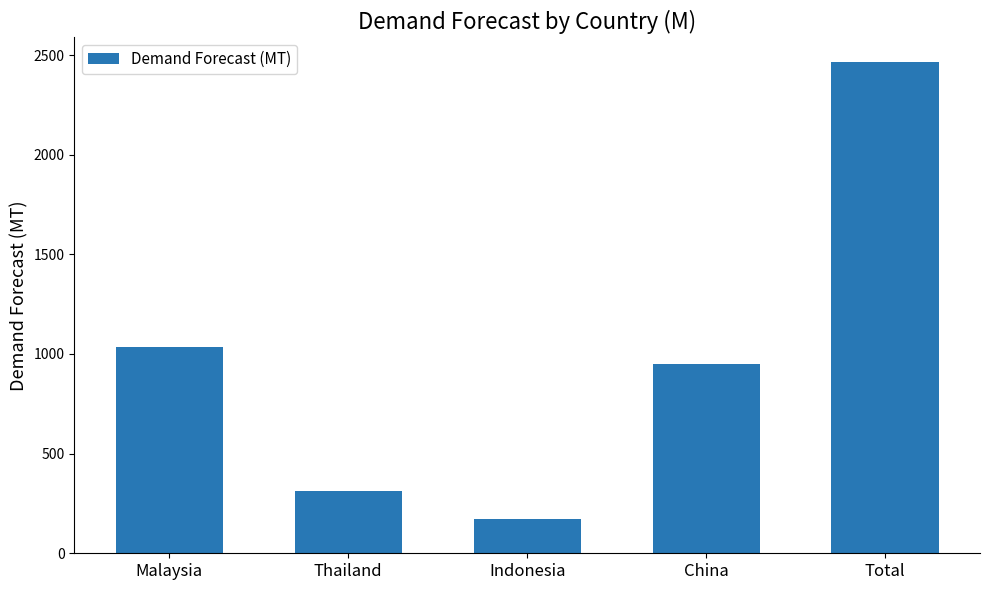

How many values are below 950?

2